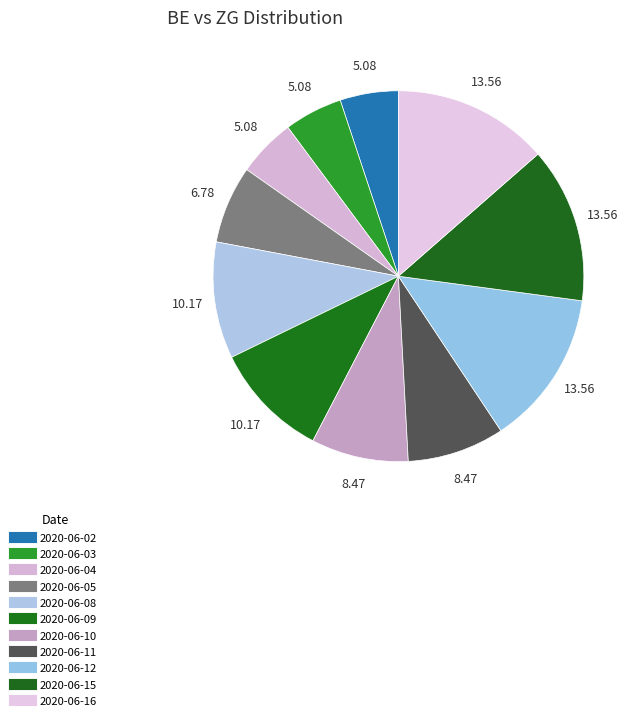

Count the number of slices in the pie.

11